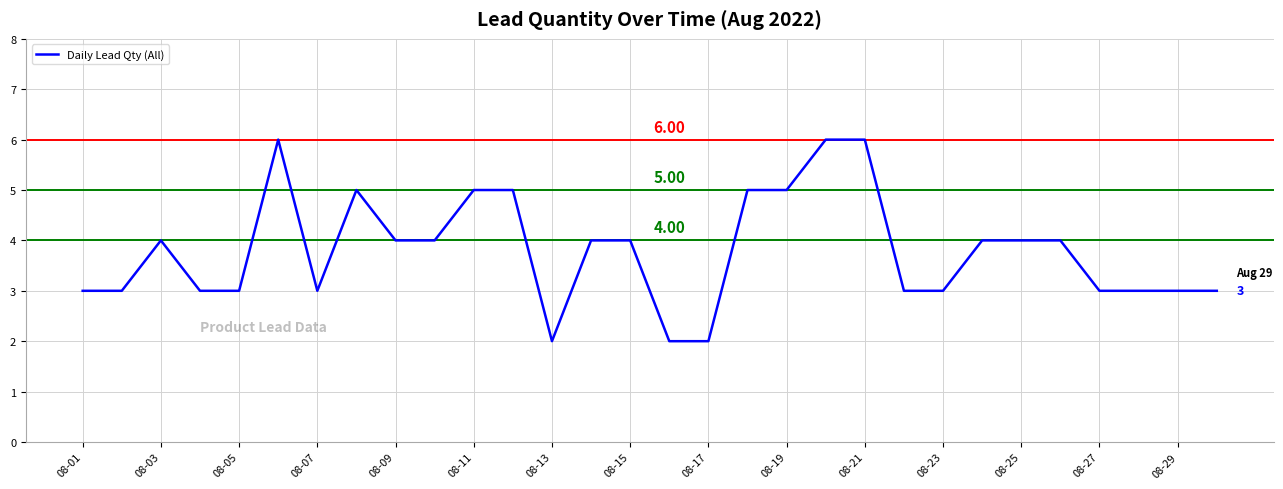

What is the difference between the maximum and minimum values?

4